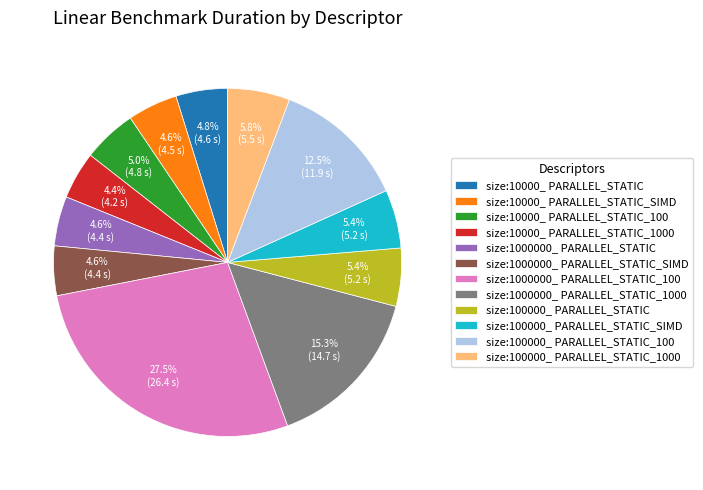

Is there a majority slice in this chart?

No